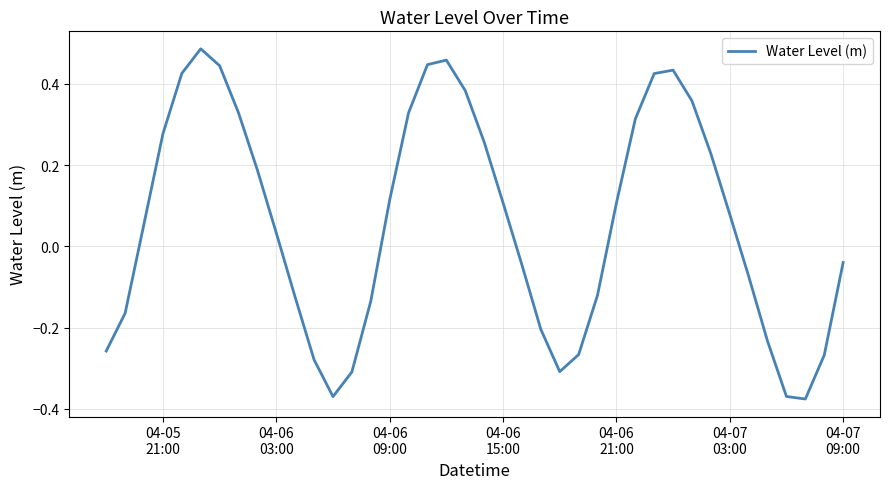

What is the difference between the maximum and minimum values?

0.9